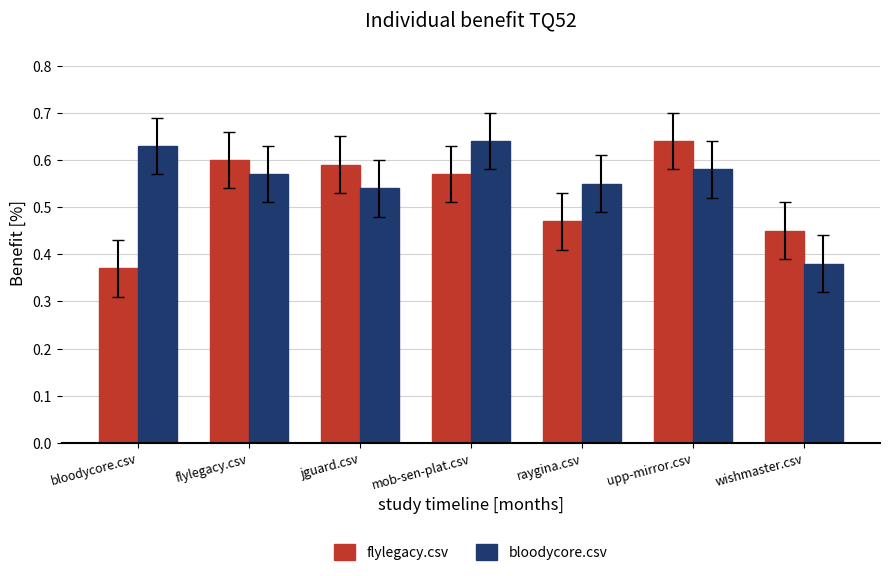

Rank the series by their average value, from lowest to highest.

flylegacy.csv, bloodycore.csv